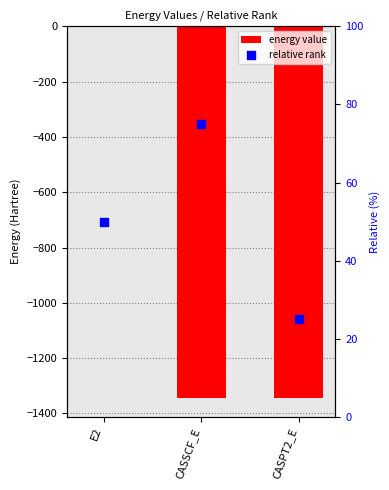

Which series contains the highest Y value?

relative rank